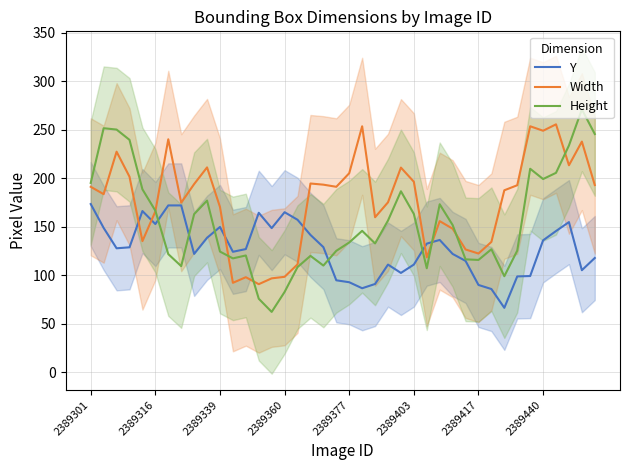

Which series ends up on top after the final intersection of Width and Y?

Width